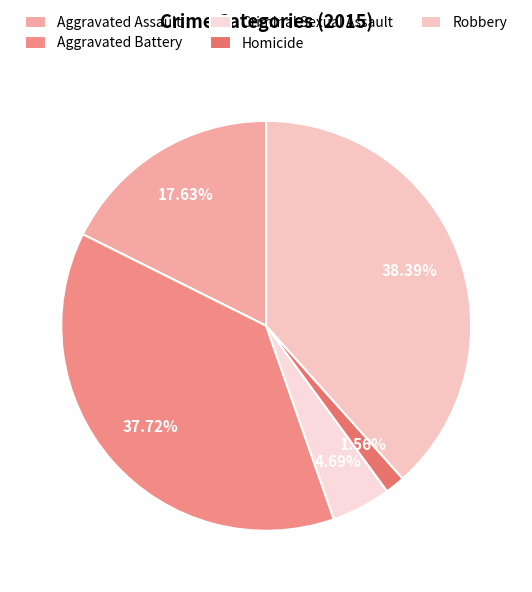

What is the change in value from Aggravated Assault to Robbery?

+93